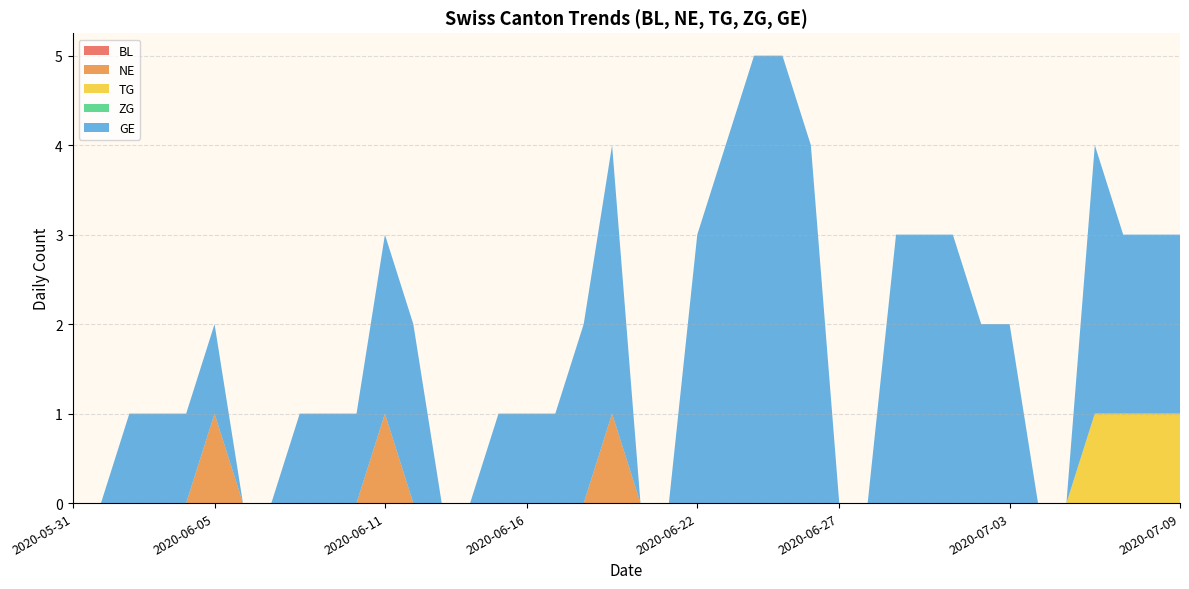

Reading left to right, list all the values displayed in this chart.

BL: 0	0	0	0	0	0	0	0	0	0	0	0	0	0	0	0	0	0	0	0	0	0	0	0	0	0	0	0	0	0	0	0	0	0	0	0	0	0	0	0
NE: 0	0	0	0	0	1	0	0	0	0	0	1	0	0	0	0	0	0	0	1	0	0	0	0	0	0	0	0	0	0	0	0	0	0	0	0	0	0	0	0
TG: 0	0	0	0	0	0	0	0	0	0	0	0	0	0	0	0	0	0	0	0	0	0	0	0	0	0	0	0	0	0	0	0	0	0	0	0	1	1	1	1
ZG: 0	0	0	0	0	0	0	0	0	0	0	0	0	0	0	0	0	0	0	0	0	0	0	0	0	0	0	0	0	0	0	0	0	0	0	0	0	0	0	0
GE: 0	0	1	1	1	1	0	0	1	1	1	2	2	0	0	1	1	1	2	3	0	0	3	4	5	5	4	0	0	3	3	3	2	2	0	0	3	2	2	2